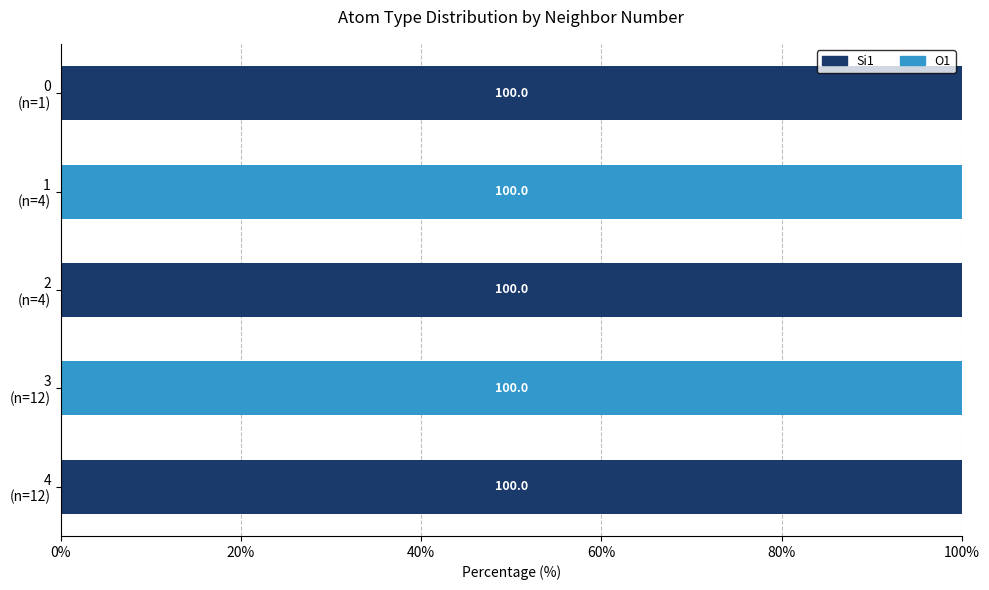

What is the sum of all Si1 values?

300